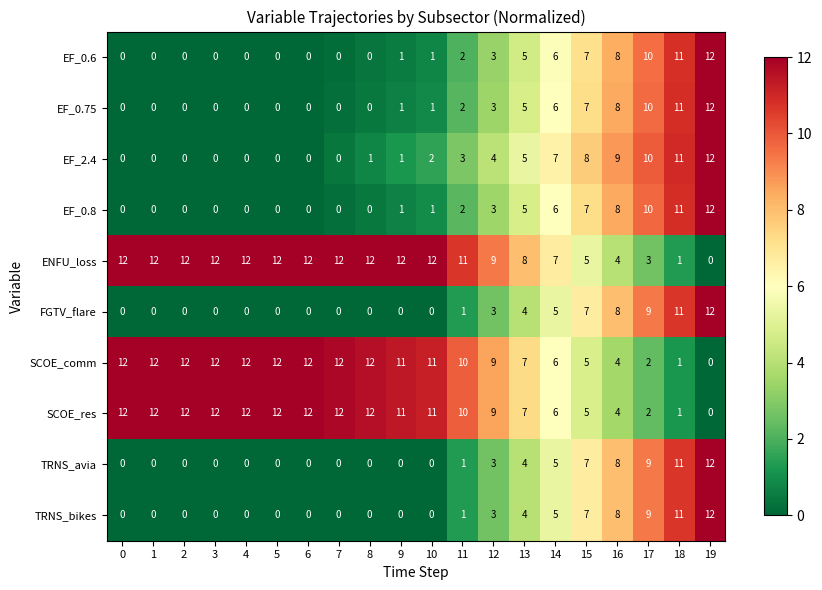

True or false: EF_0.6 has a value of 0 at 5.

True